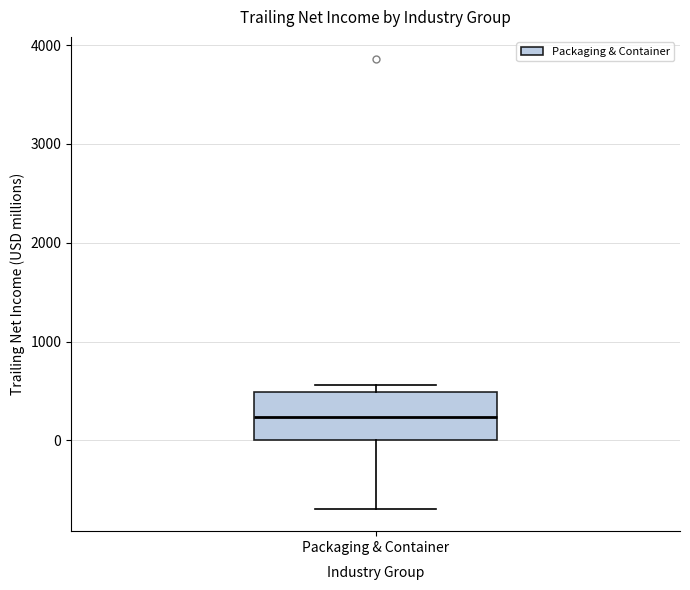

Where does the median line of the box for Packaging & Container sit on the y-axis? The values are not printed on the chart, so give them approximately, as read against the axis.

200